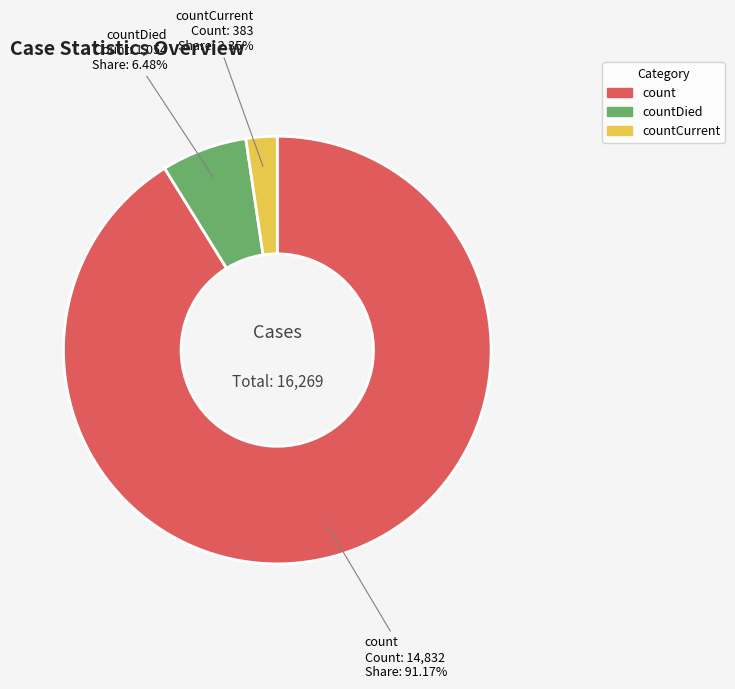

Is there any slice that represents more than half of the pie?

Yes